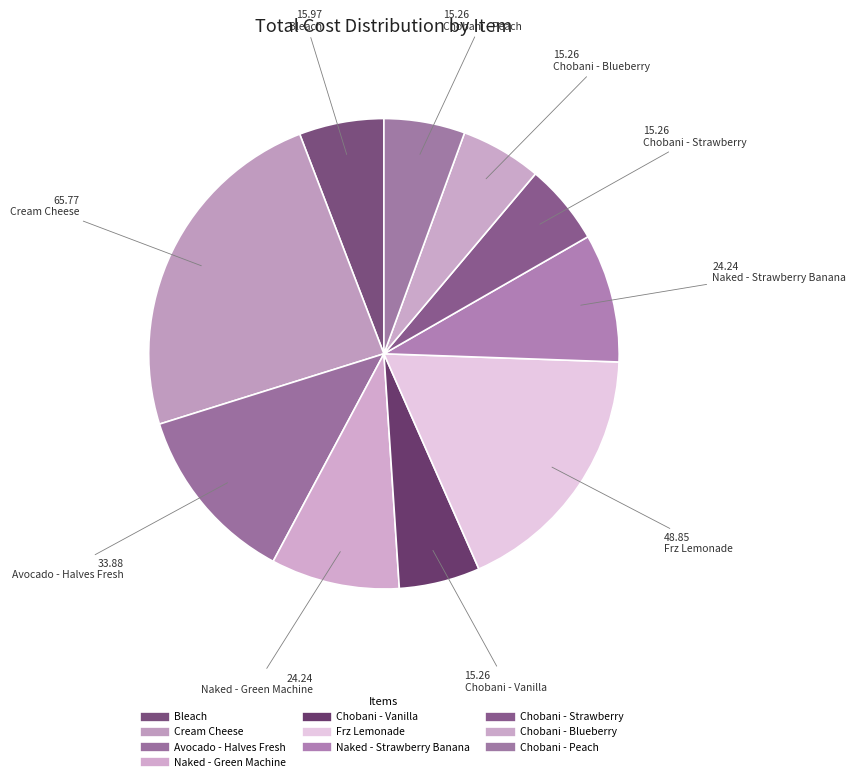

To the nearest percent, what is the difference between the Naked - Green Machine and Frz Lemonade slice percentages?

9%